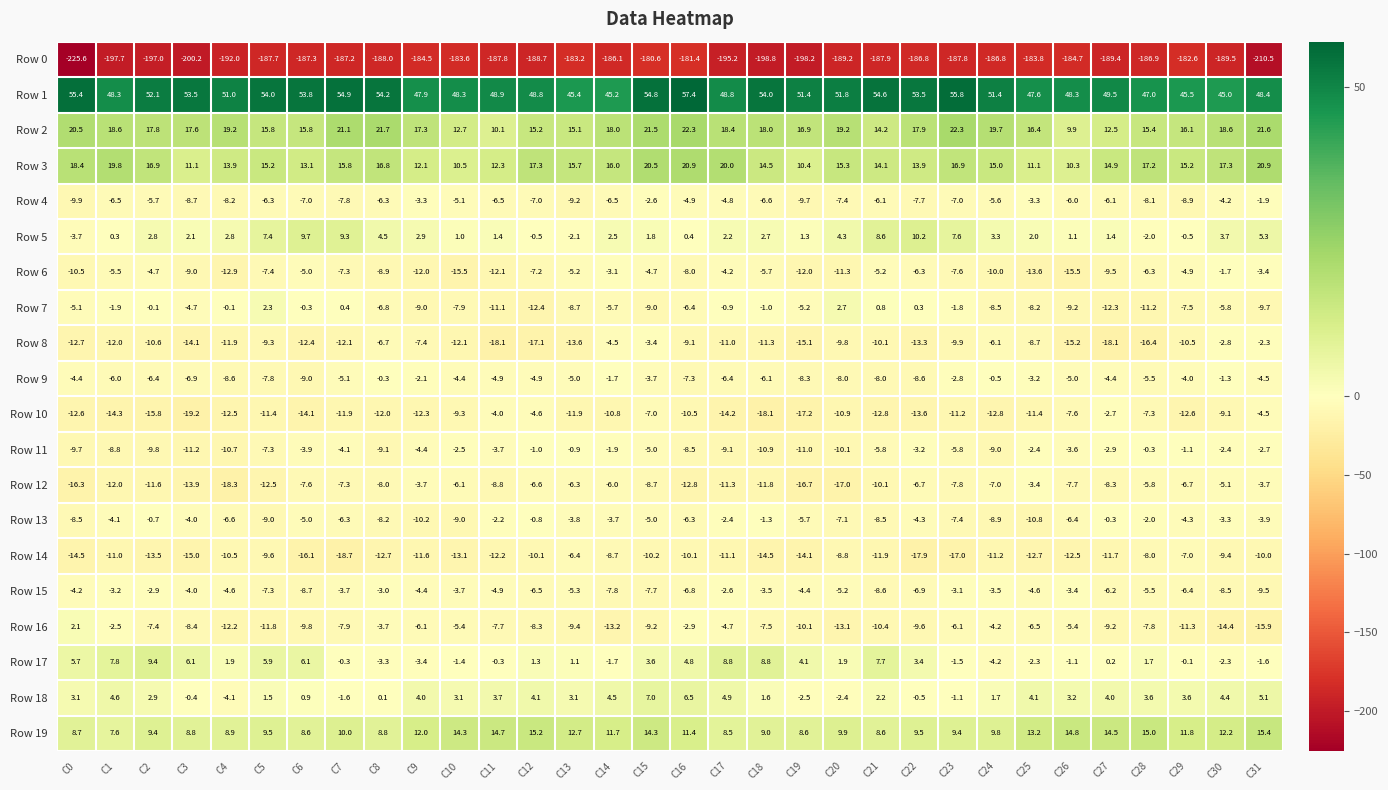

Is it true that Row 12 equals -17.2 at C1?

False